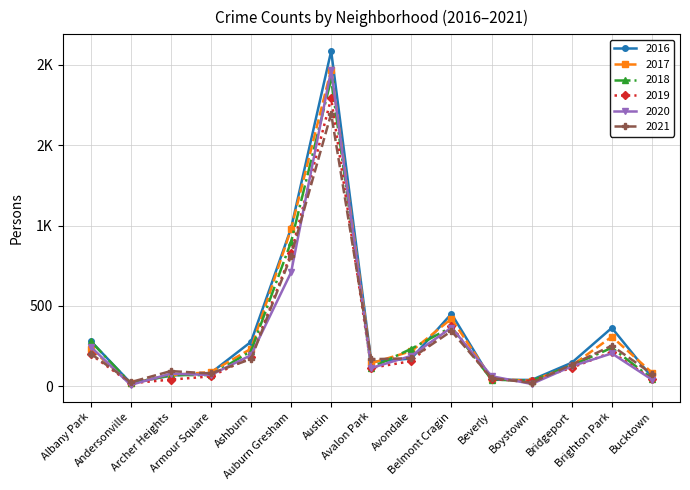

What are all the series names shown in the legend?

2016, 2017, 2018, 2019, 2020, 2021